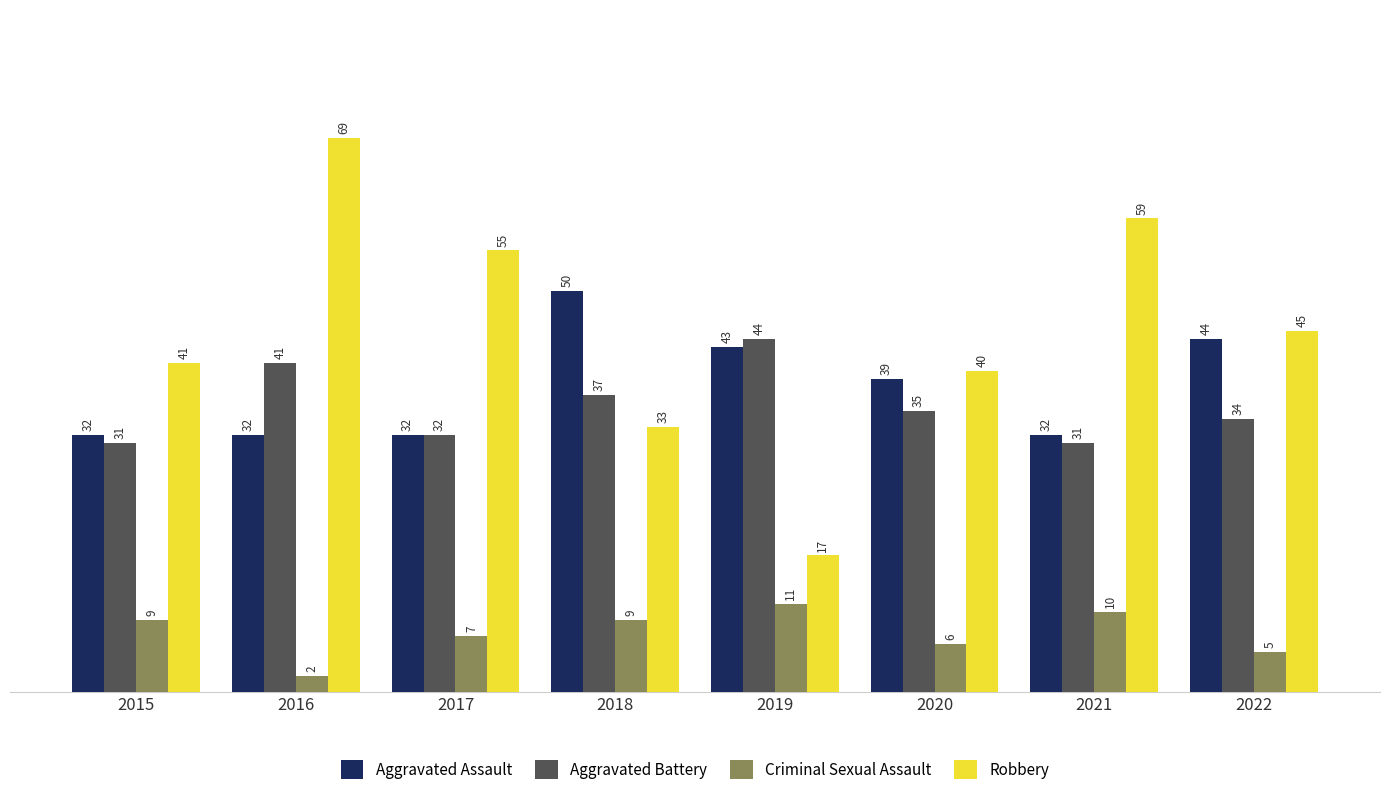

Which series has the widest spread of values?

Robbery